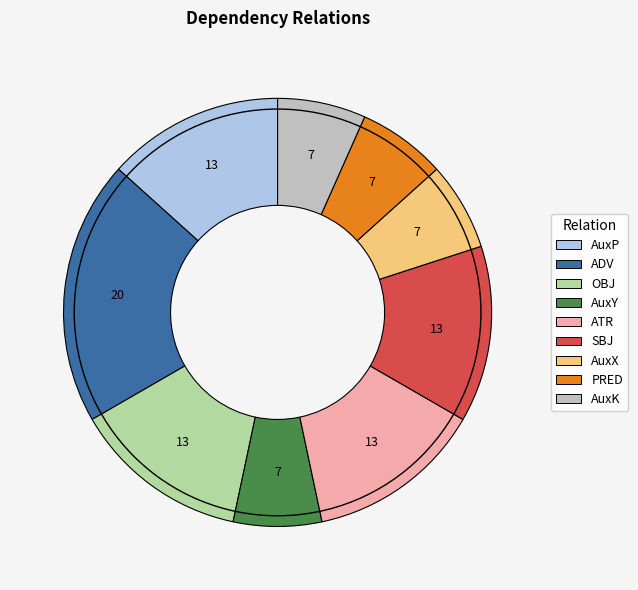

Which slice is the largest?

ADV